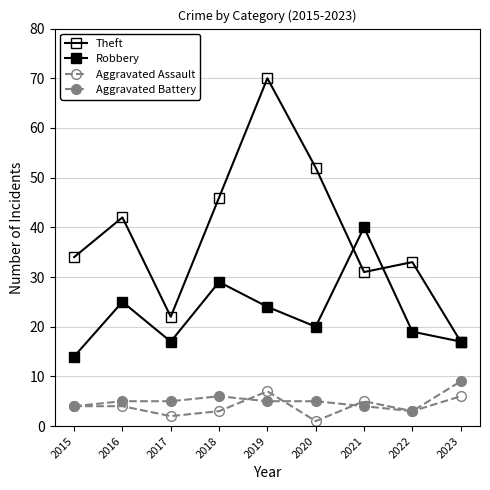

True or false: Robbery and Theft intersect in this chart.

True